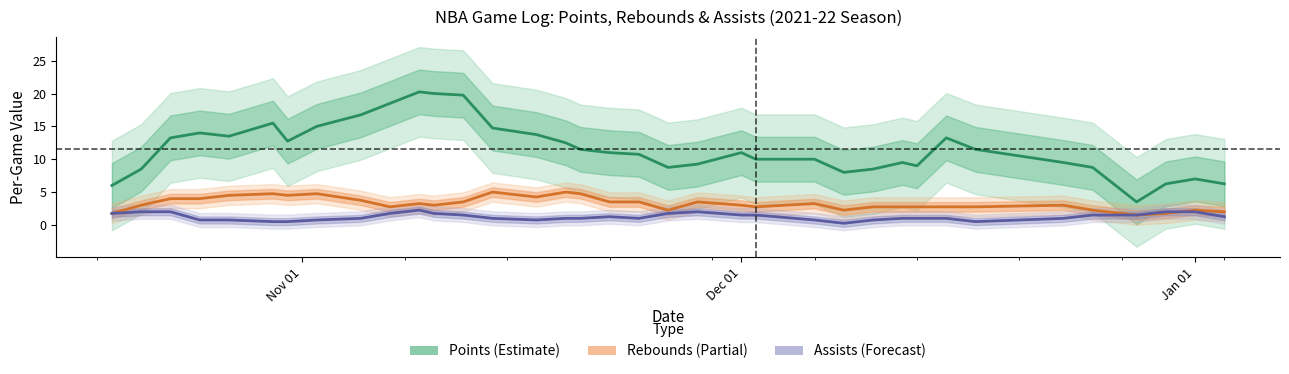

True or false: Rebounds (Partial) and Points (Estimate) cross at least once.

False